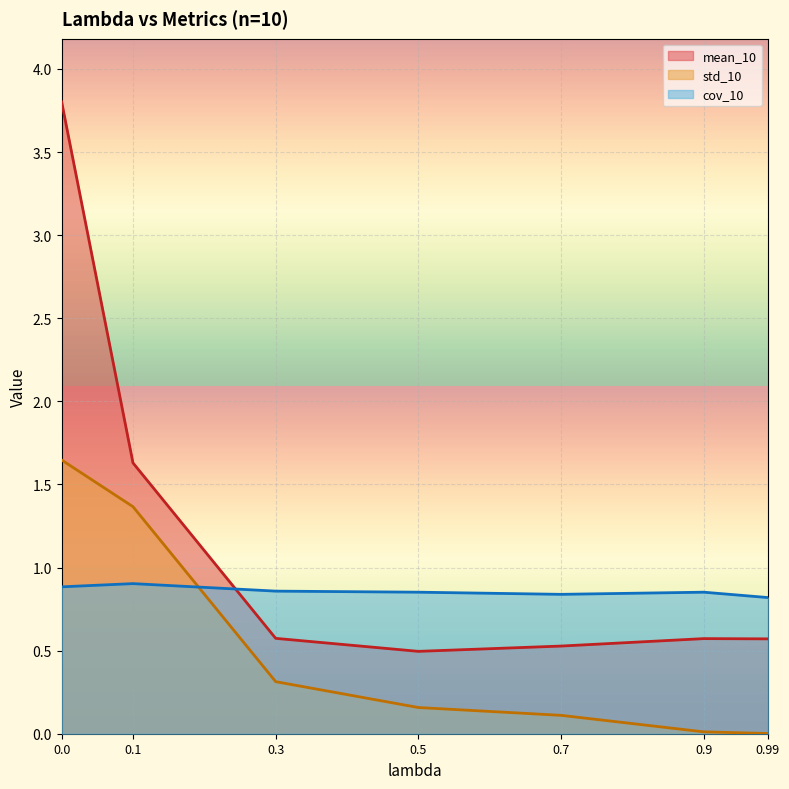

At 0.1, list the series in order from smallest to largest.

cov_10, std_10, mean_10